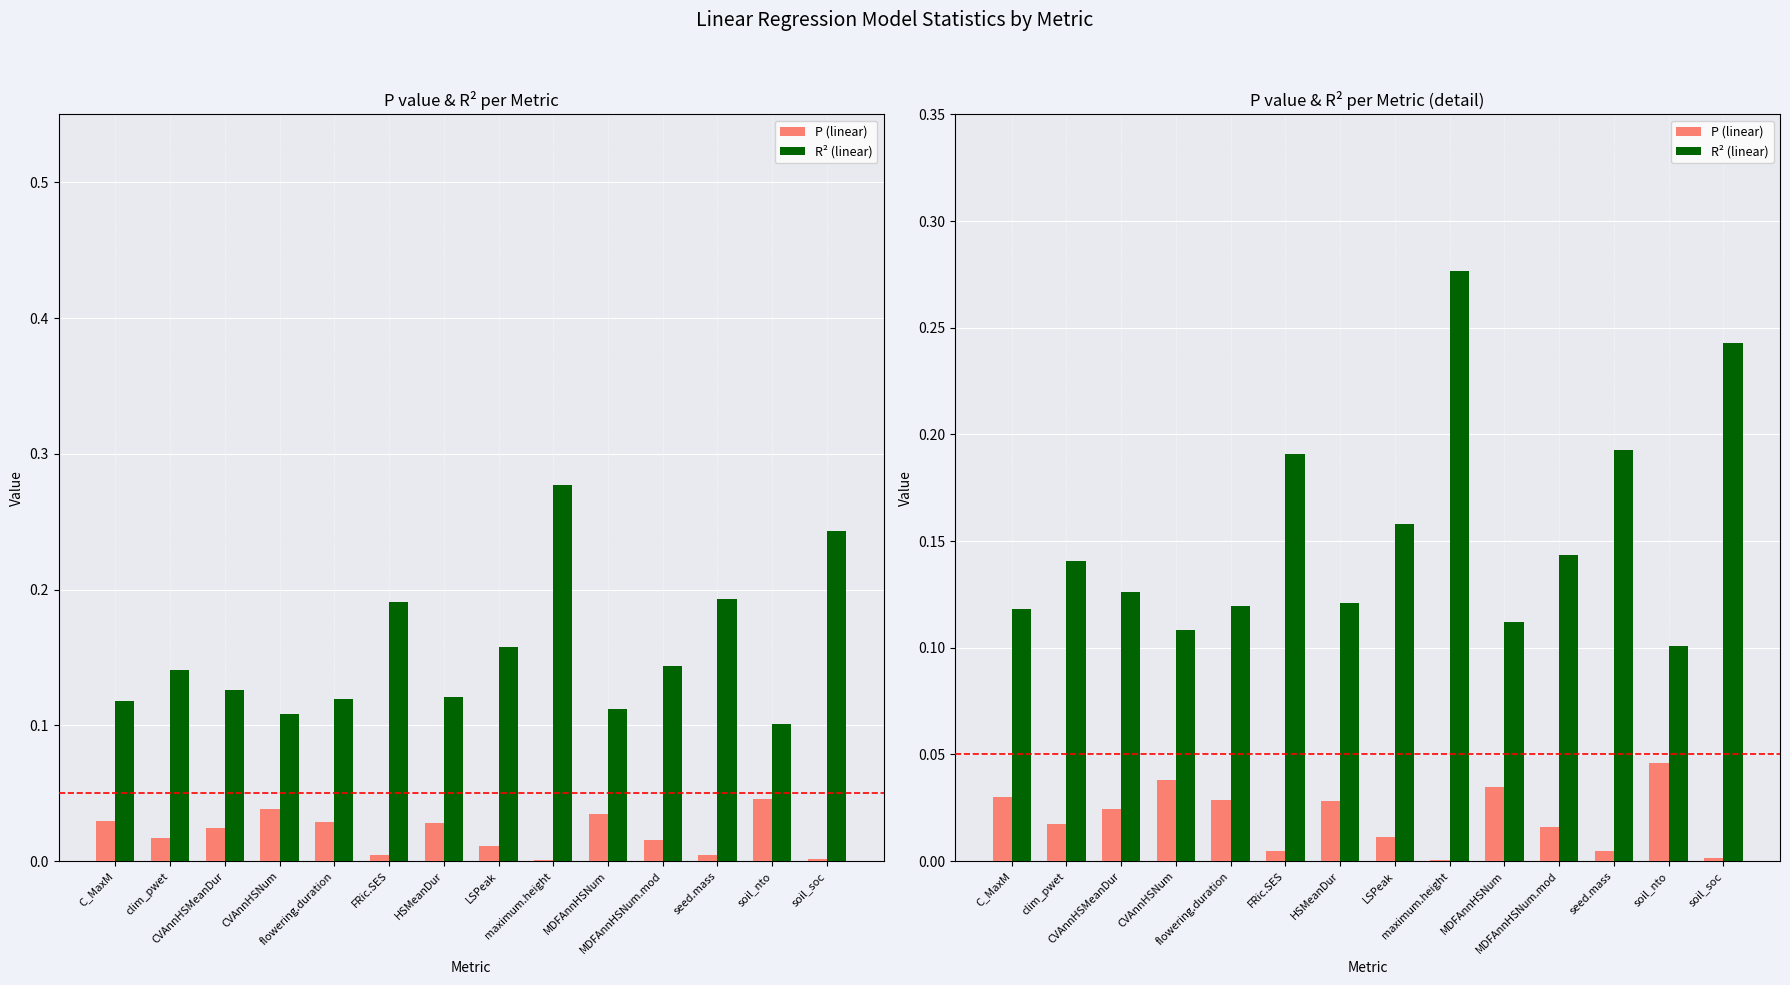

The value of P (linear) at CVAnnHSMeanDur is 0.0. True or false?

False